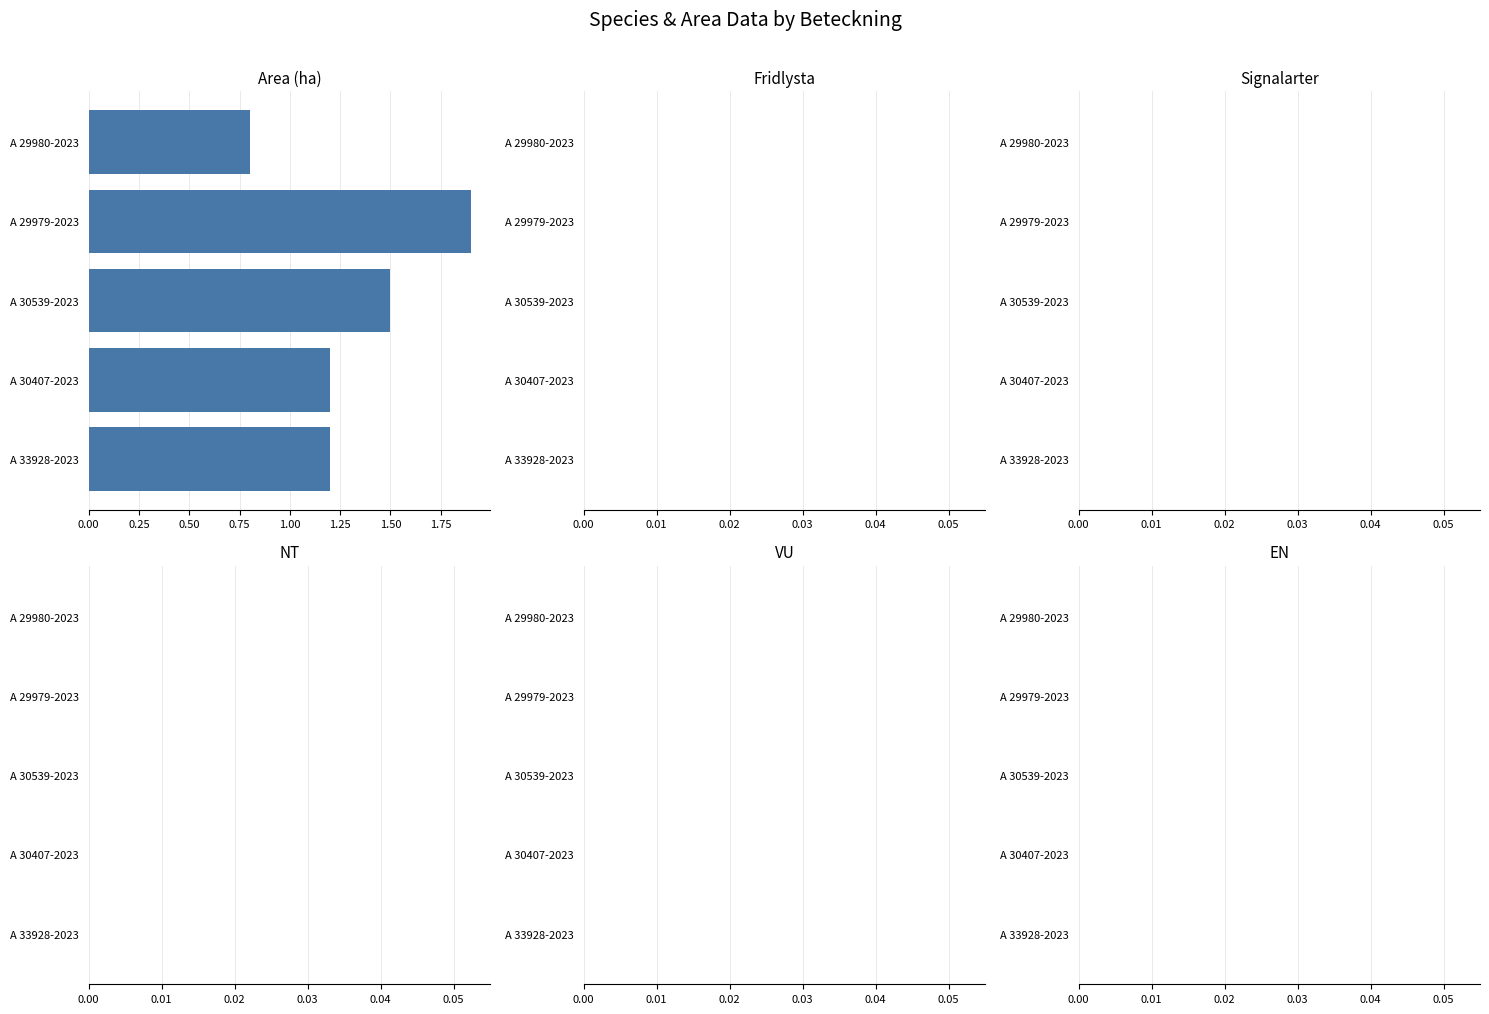

True or false: the data shows 2.2 at A 30539-2023.

False